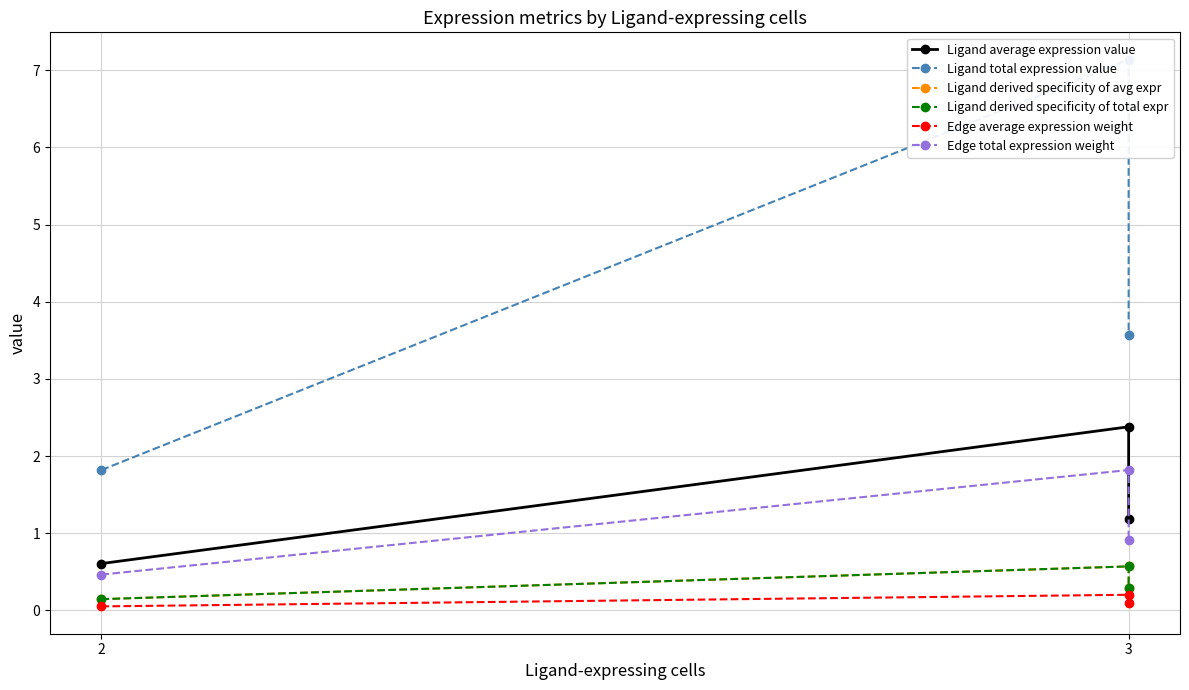

How many lines are shown in the chart?

6